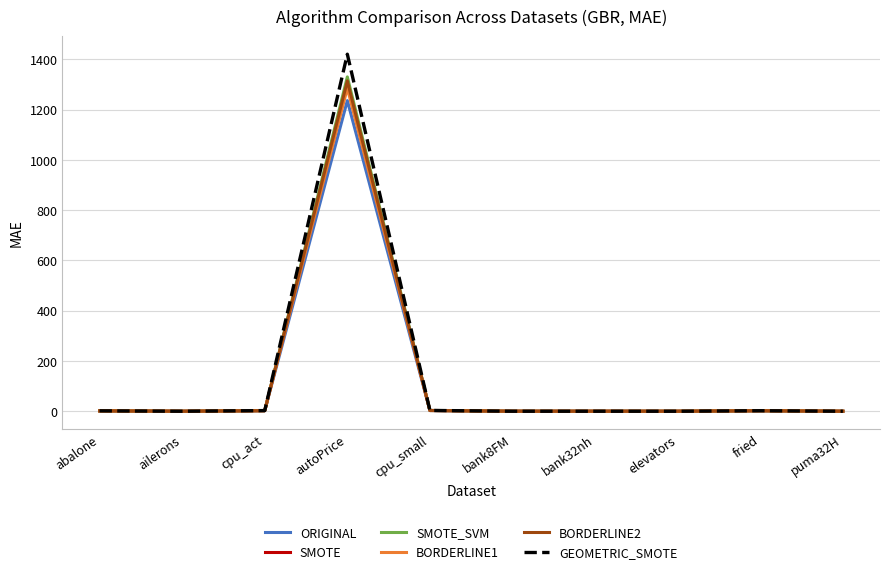

Is it true that BORDERLINE2 equals 0.0 at ailerons?

True